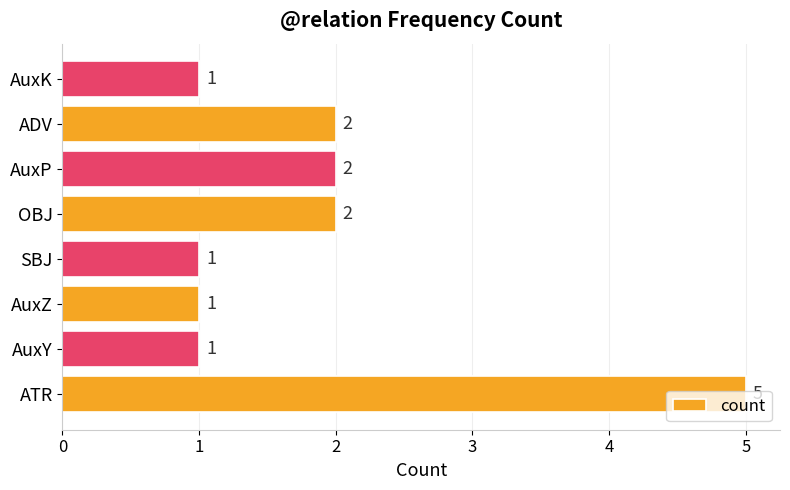

What is the difference between the maximum and second lowest values?

4